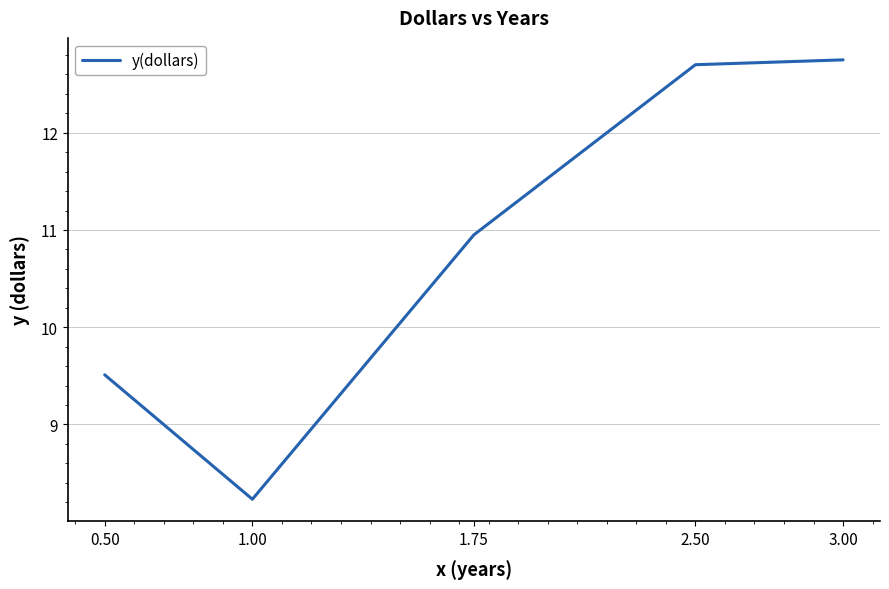

Approximately how many times larger is the value at 1.75 compared to 0.50?

1.2